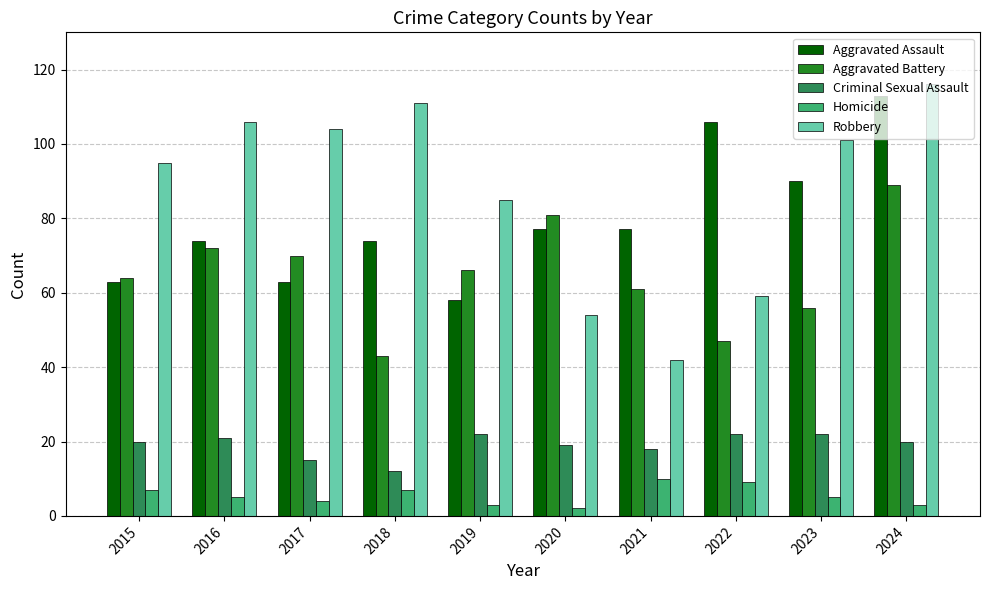

Rank the series at 2018 from highest to lowest value.

Robbery, Aggravated Assault, Aggravated Battery, Criminal Sexual Assault, Homicide